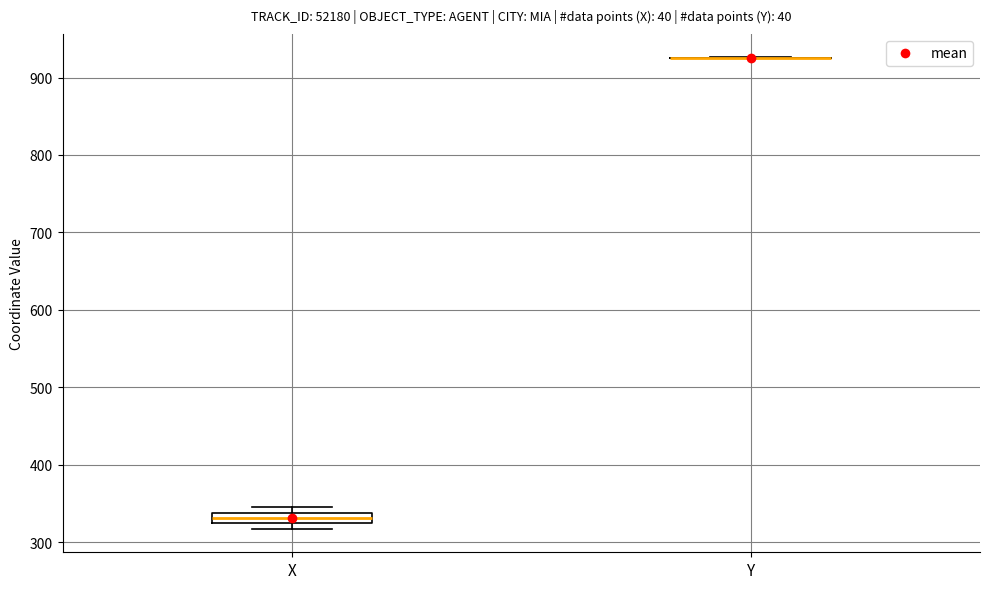

Where is the lower edge of the box for X on the y-axis? The values are not printed on the chart, so give them approximately, as read against the axis.

320